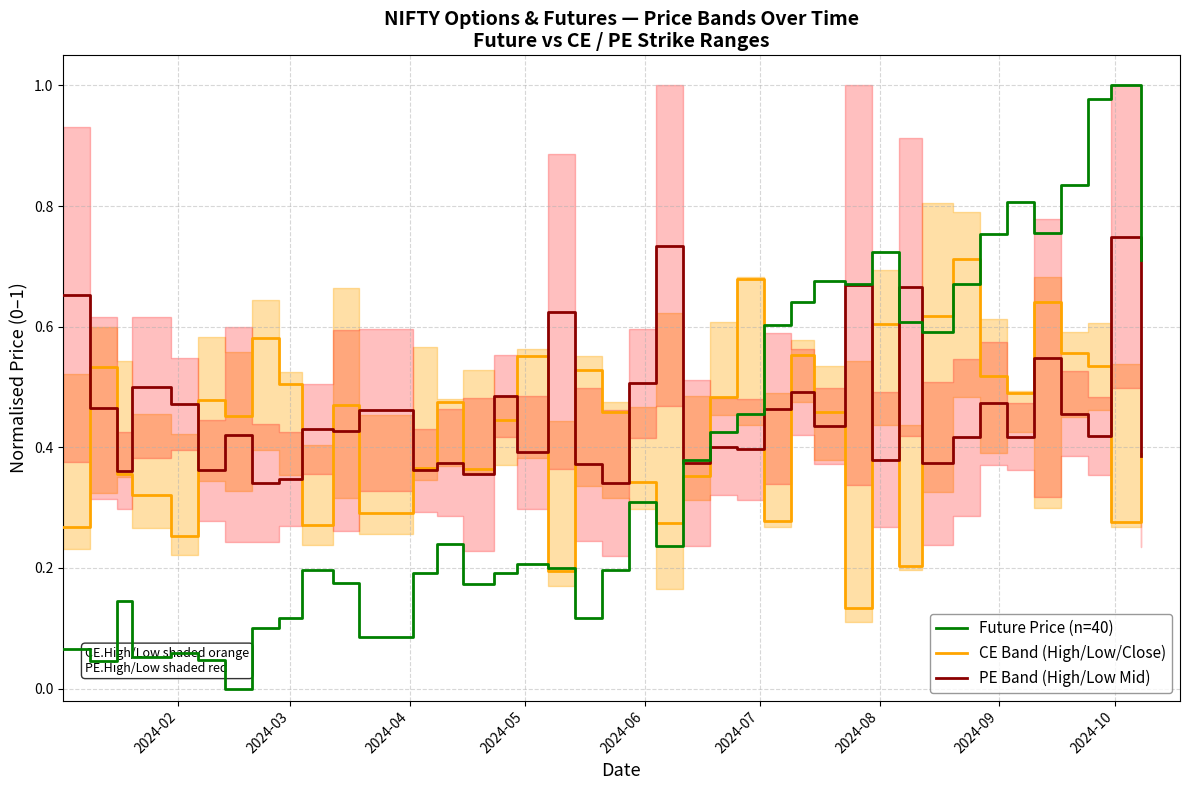

What is the average value of the Future Price (n=40) series?

0.4